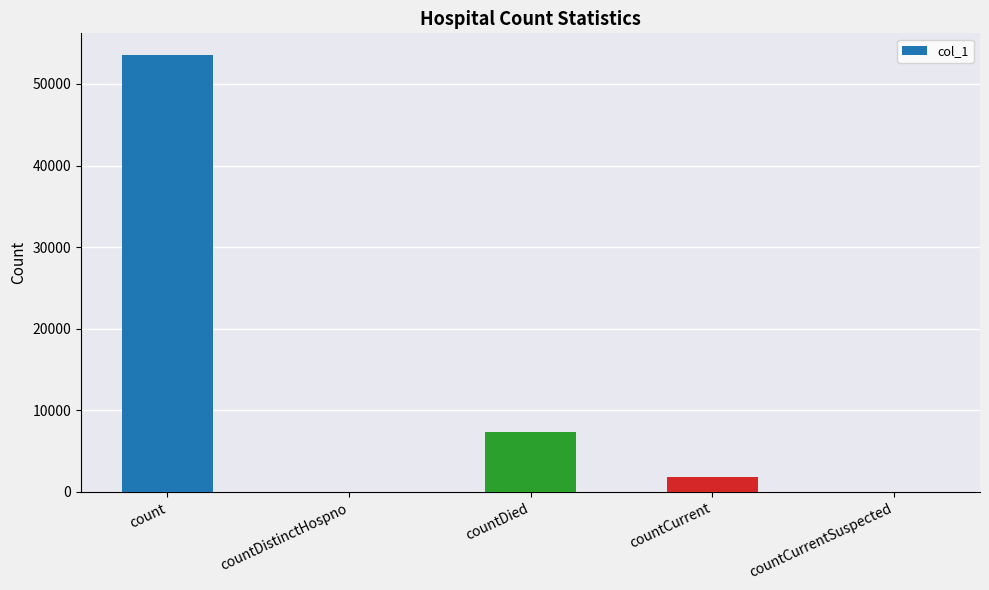

What is the sum of the values at countDistinctHospno and countDied?

7367